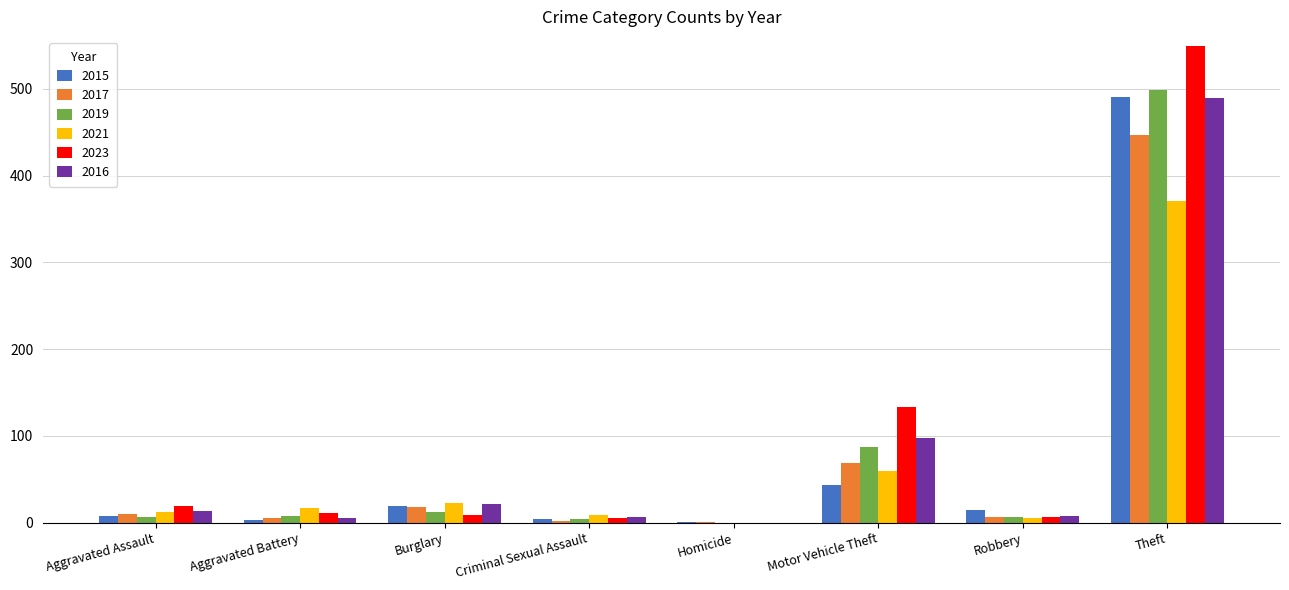

Does the chart contain stacked bars?

No